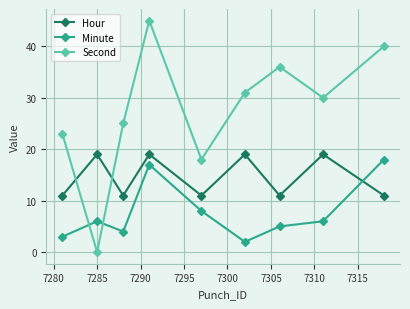

What are all the series names shown in the legend?

Hour, Minute, Second